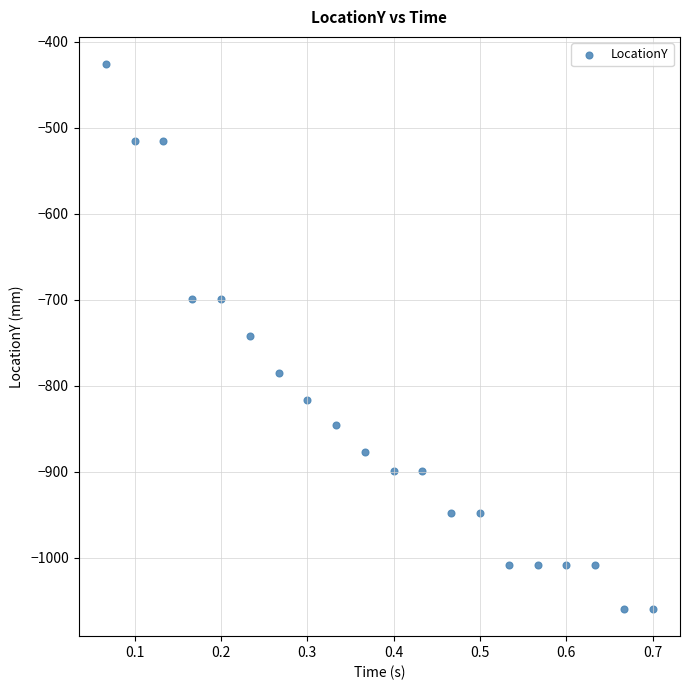

What is the range of X values (max minus min)?

0.6